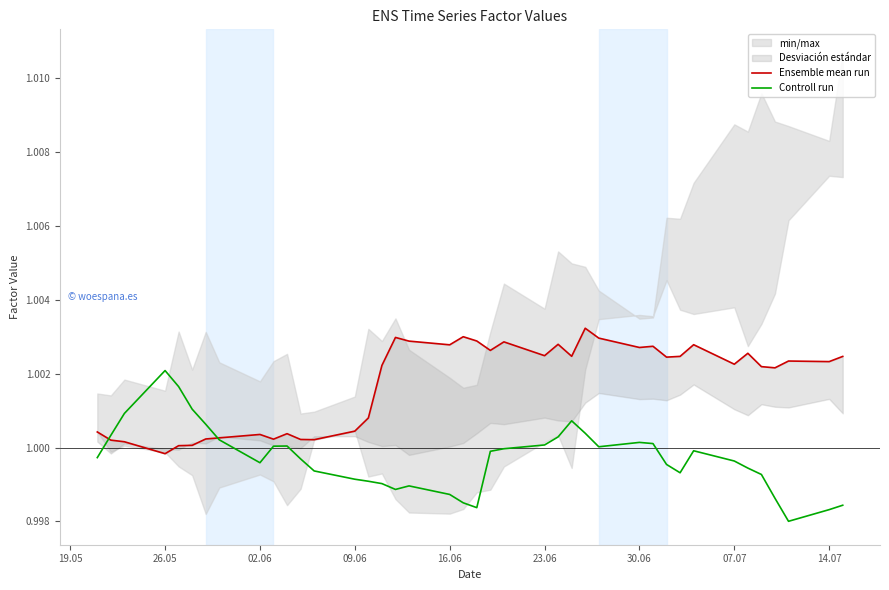

Rank the series by their average value, from lowest to highest.

Controll run, Ensemble mean run